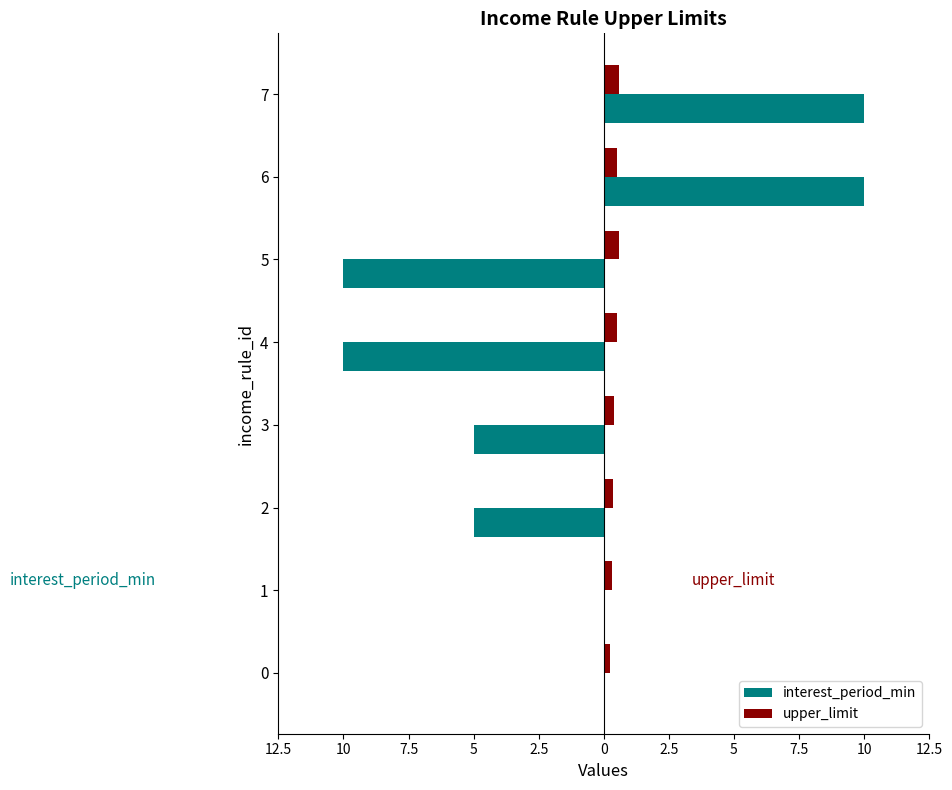

Which series has the largest range (max minus min)?

interest_period_min